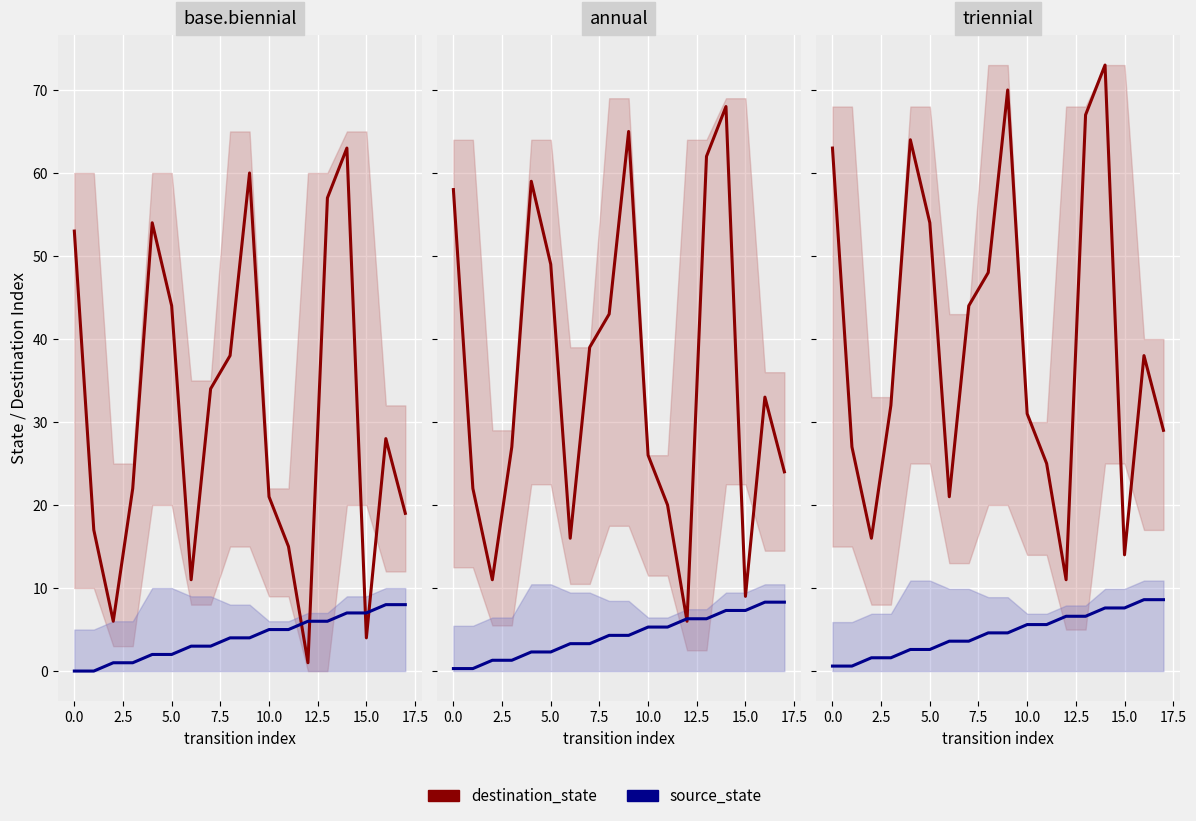

List the series in order of their peak value, highest first.

destination_state, source_state